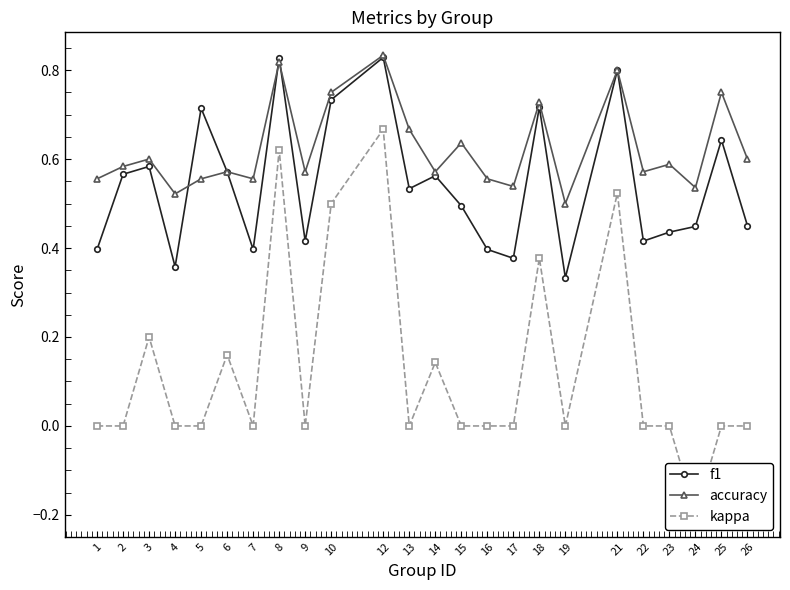

Reading left to right, transcribe all the data shown in this chart.

f1: 0.4	0.6	0.6	0.4	0.7	0.6	0.4	0.8	0.4	0.7	0.8	0.5	0.6	0.5	0.4	0.4	0.7	0.3	0.8	0.4	0.4	0.4	0.6	0.5
accuracy: 0.6	0.6	0.6	0.5	0.6	0.6	0.6	0.8	0.6	0.8	0.8	0.7	0.6	0.6	0.6	0.5	0.7	0.5	0.8	0.6	0.6	0.5	0.8	0.6
kappa: 0.0	0.0	0.2	0.0	0.0	0.2	0.0	0.6	0.0	0.5	0.7	0.0	0.1	0.0	0.0	0.0	0.4	0.0	0.5	0.0	0.0	-0.2	0.0	0.0